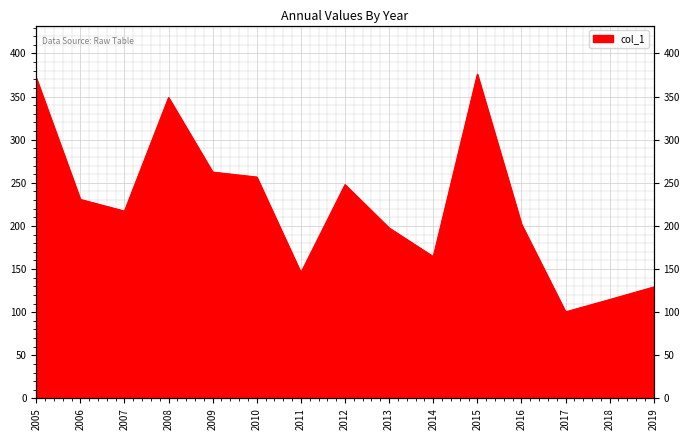

Rank the categories by value from lowest to highest.

2017, 2018, 2019, 2011, 2014, 2013, 2016, 2007, 2006, 2012, 2010, 2009, 2008, 2005, 2015